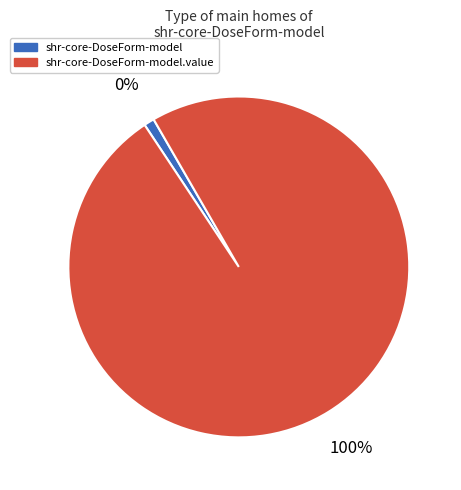

Count the number of slices in the pie.

2